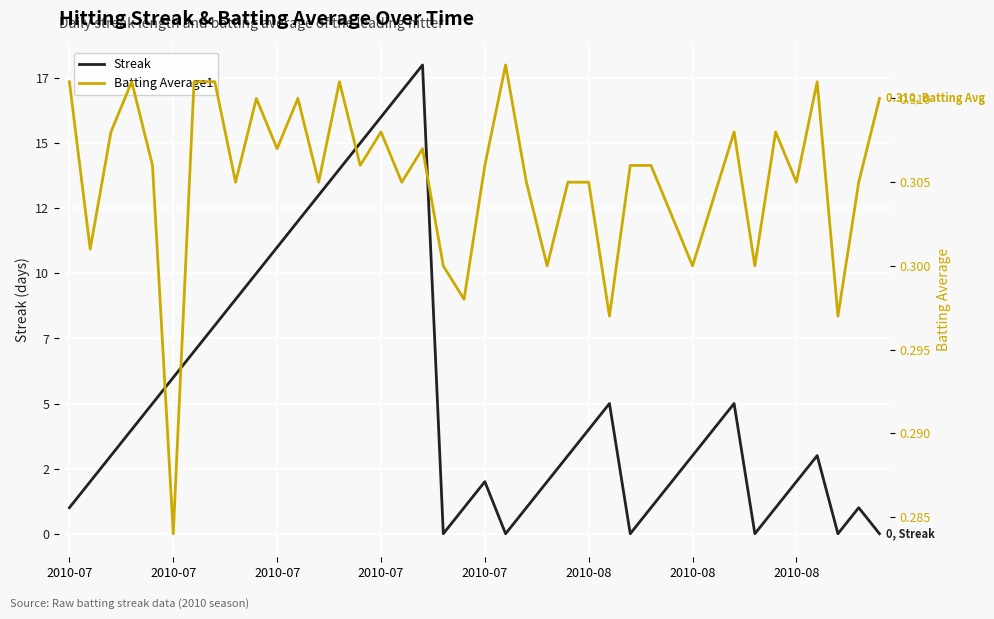

Does the chart display data point markers on the line(s)?

No